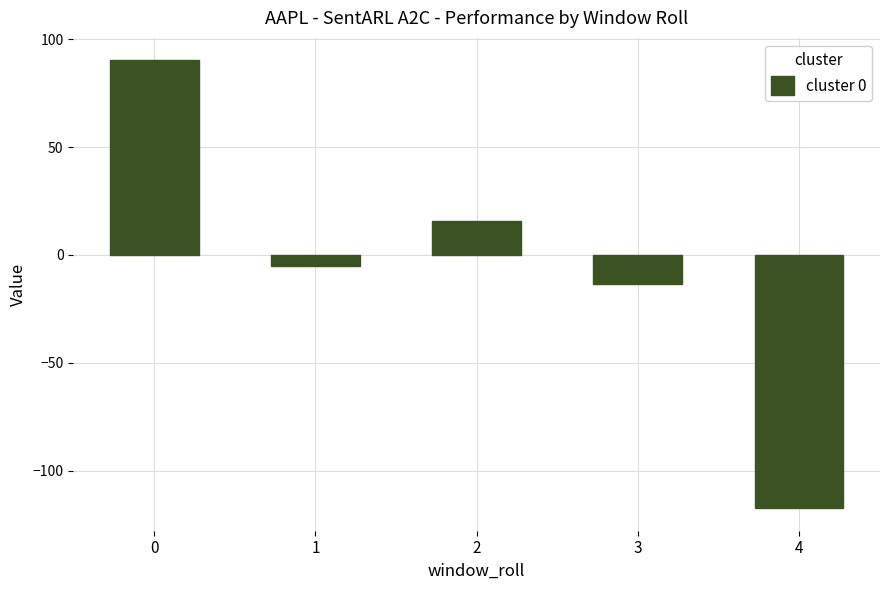

At which label is the value closest to -13?

3